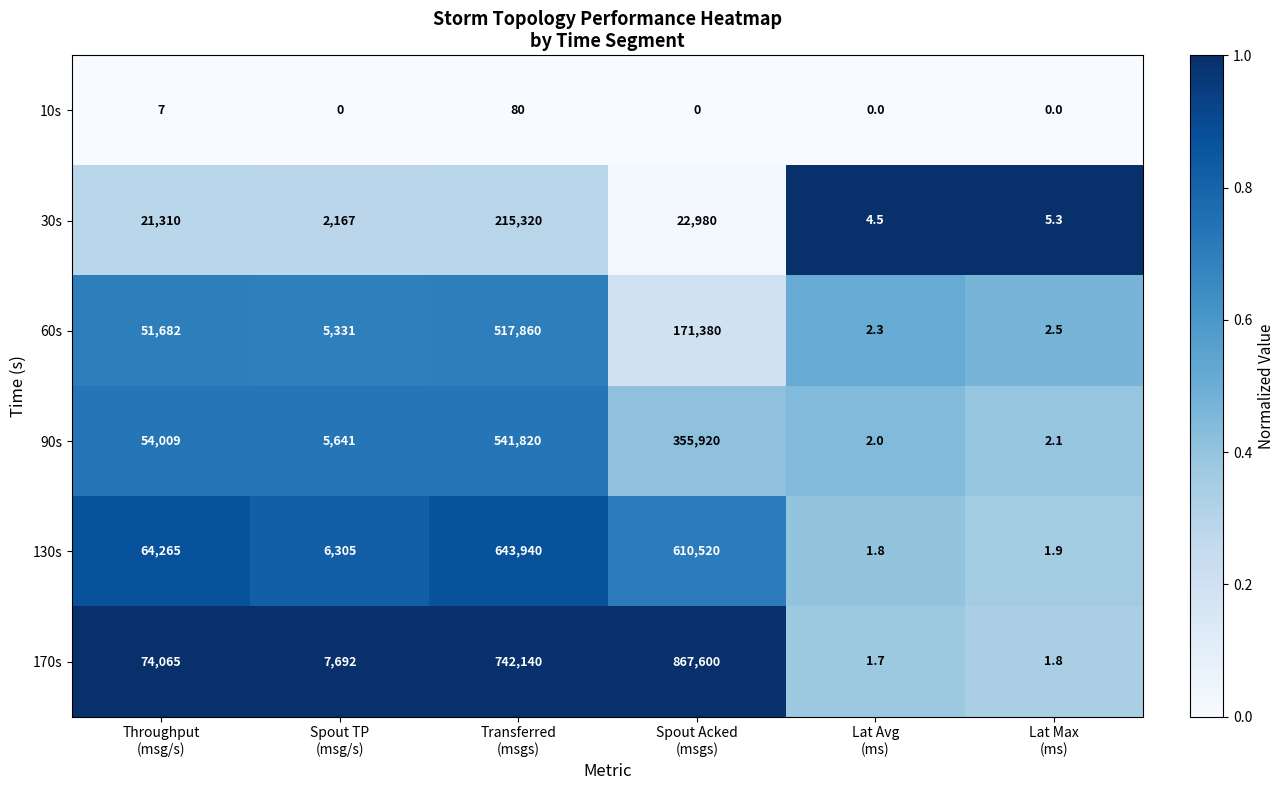

What is the difference between the second highest and second lowest values in the 170s series?

742138.2